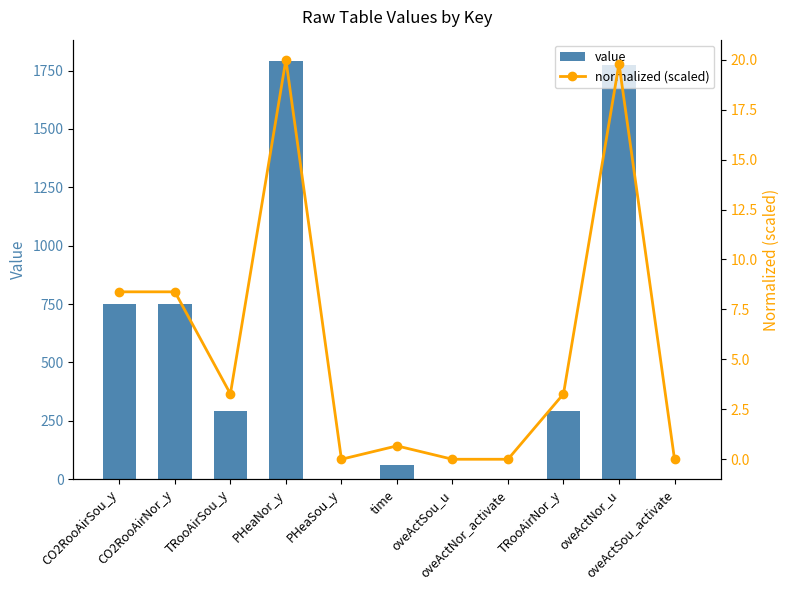

List the series in order of their overall mean, lowest first.

normalized (scaled), value